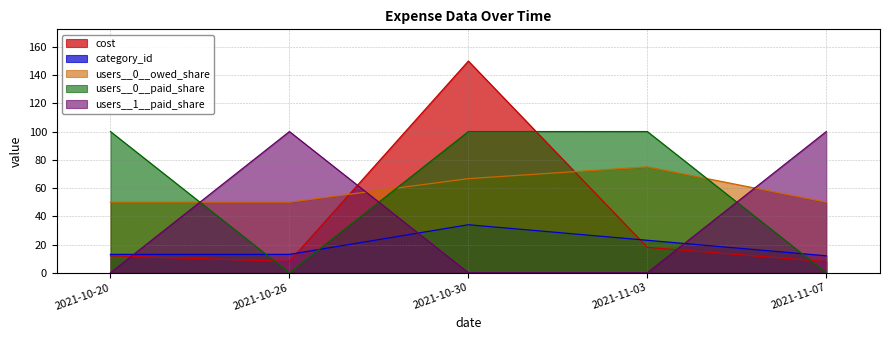

Rank the series at 2021-10-20 from lowest to highest value.

users__1__paid_share, cost, category_id, users__0__owed_share, users__0__paid_share